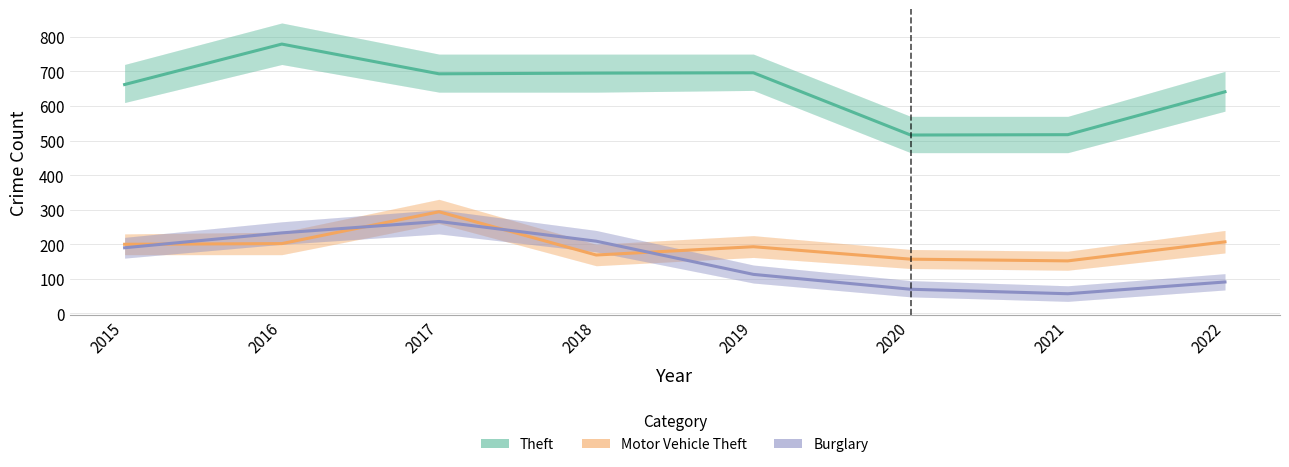

What is the total value across all series at 2021?

726